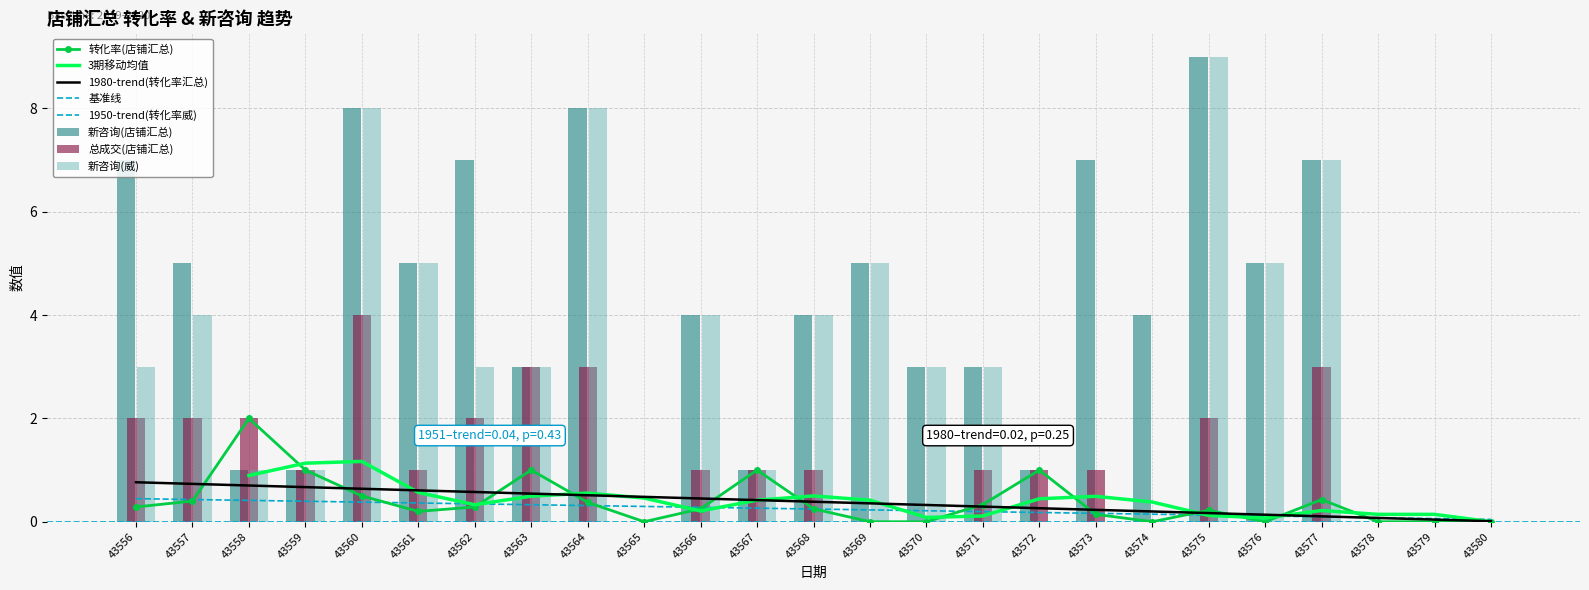

How many groups of bars are there?

25